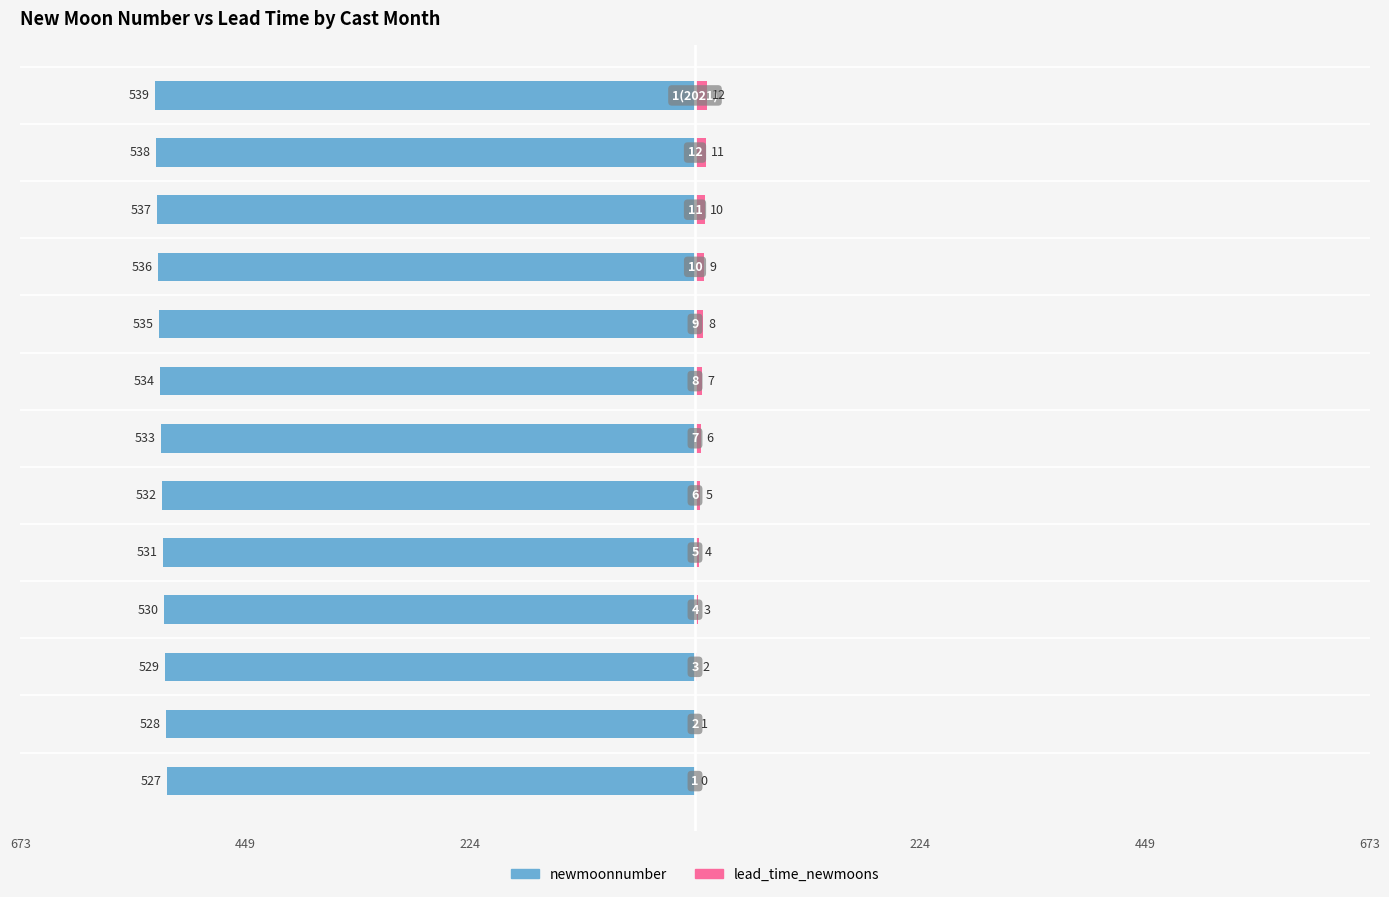

What is the label of the 13th bar from the left?

12